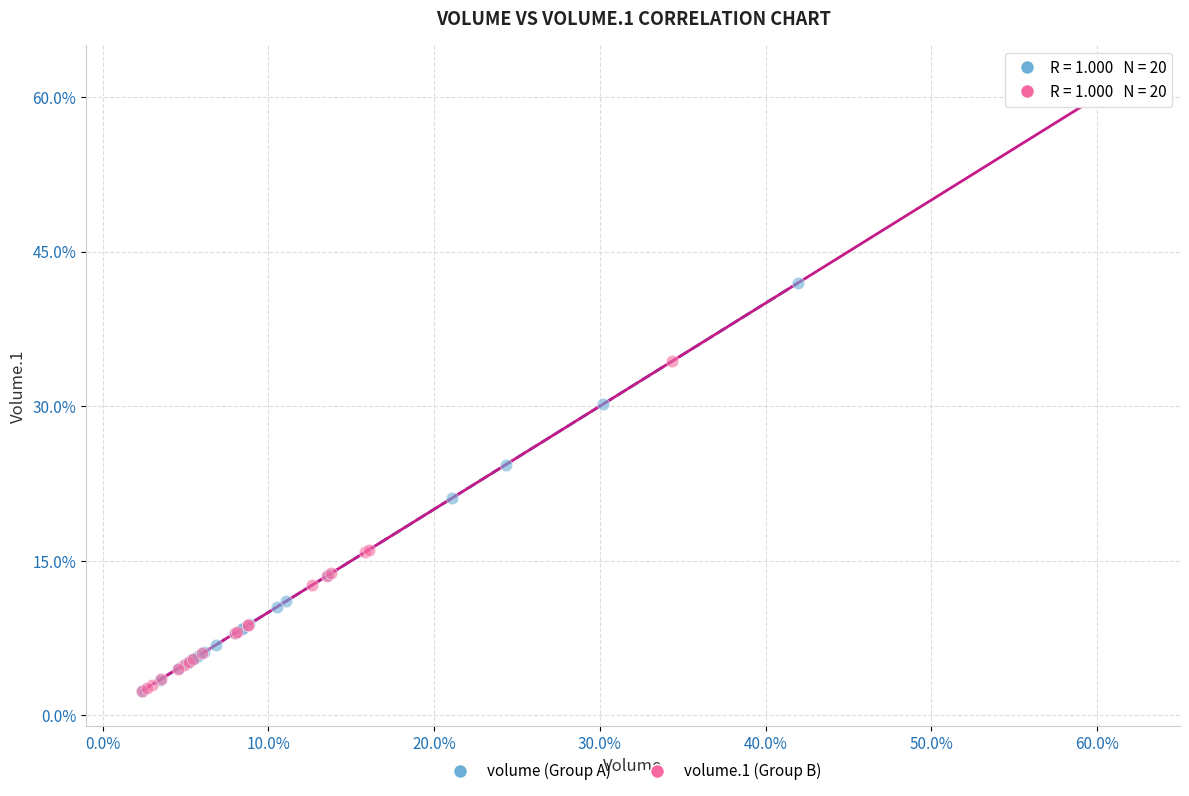

Which series contains the highest Y value?

volume.1 (Group B)